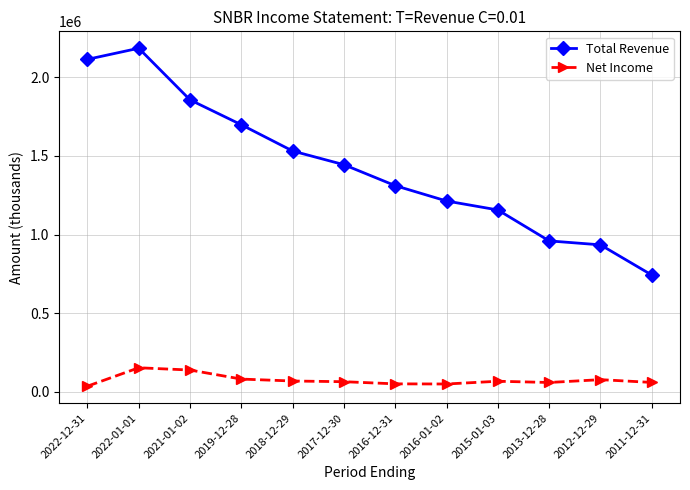

At which category is the sum across all series the highest?

2022-01-01